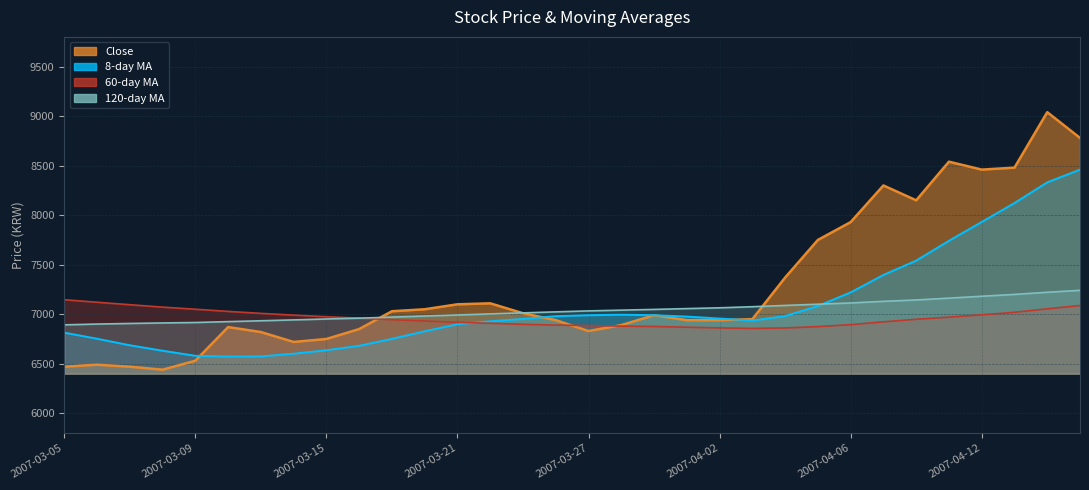

The value of 120-day MA at 2007-03-06 is 1617.0. True or false?

False